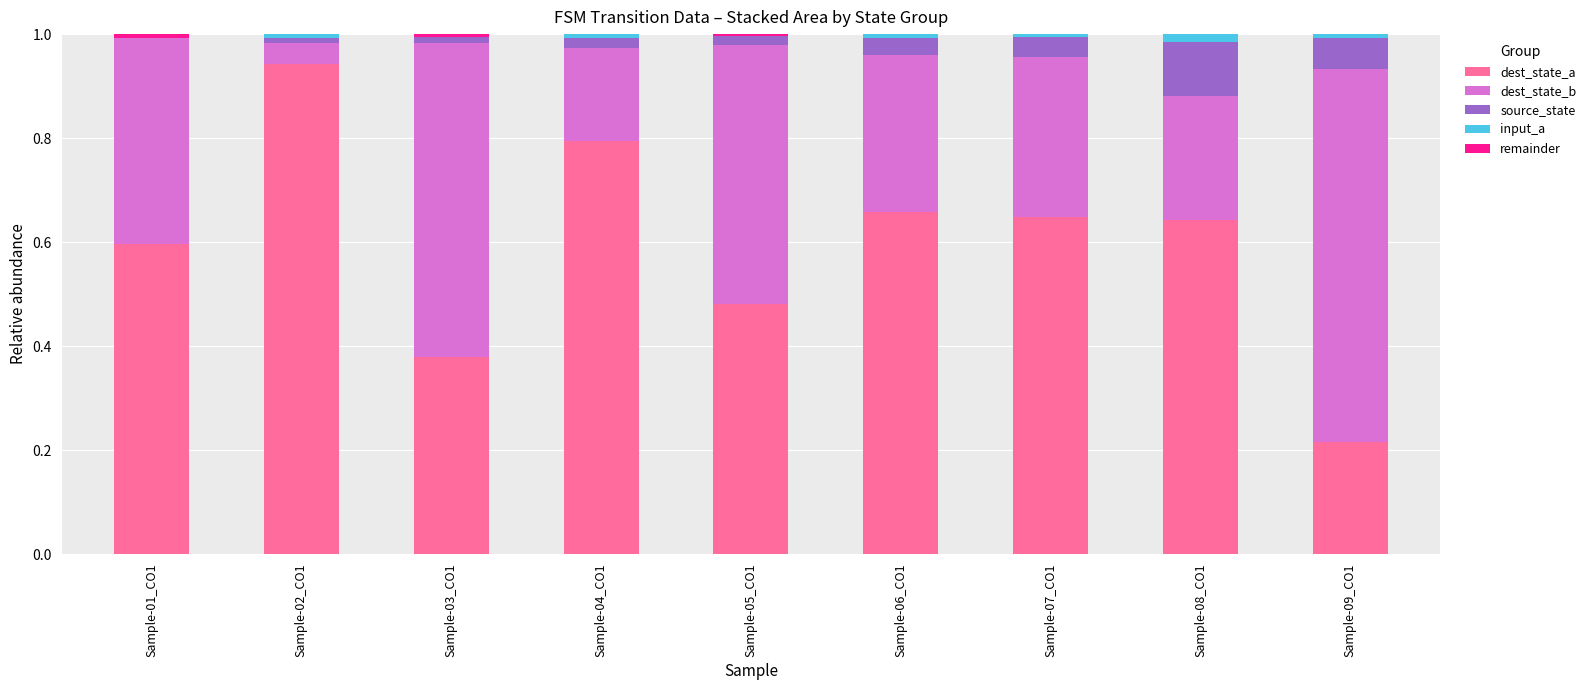

True or false: dest_state_a has a value of 0.6 at Sample-01_CO1.

True